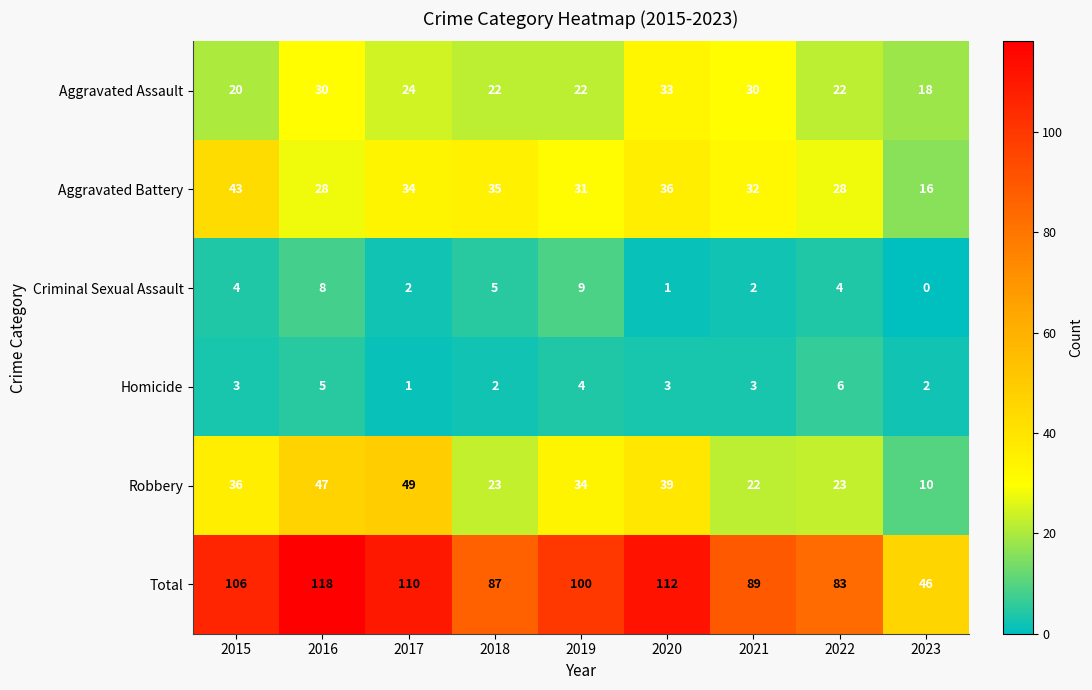

Where does the Robbery series first go above 34?

2015